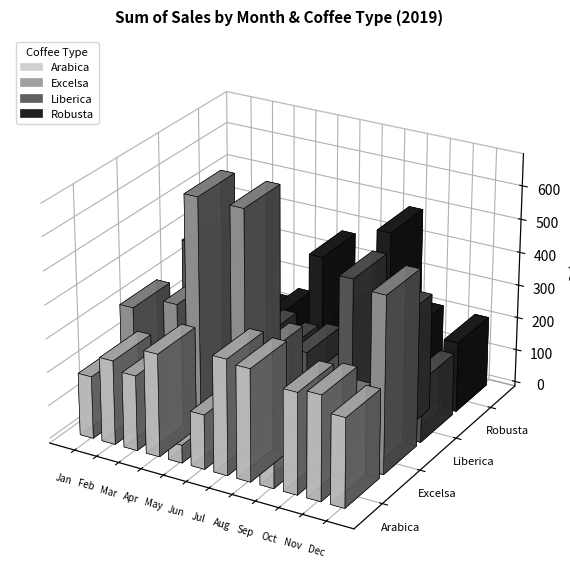

List the labels in order of Excelsa value, largest first.

Apr, Jun, Dec, Mar, Jan, Jul, Sep, Oct, Feb, May, Aug, Nov